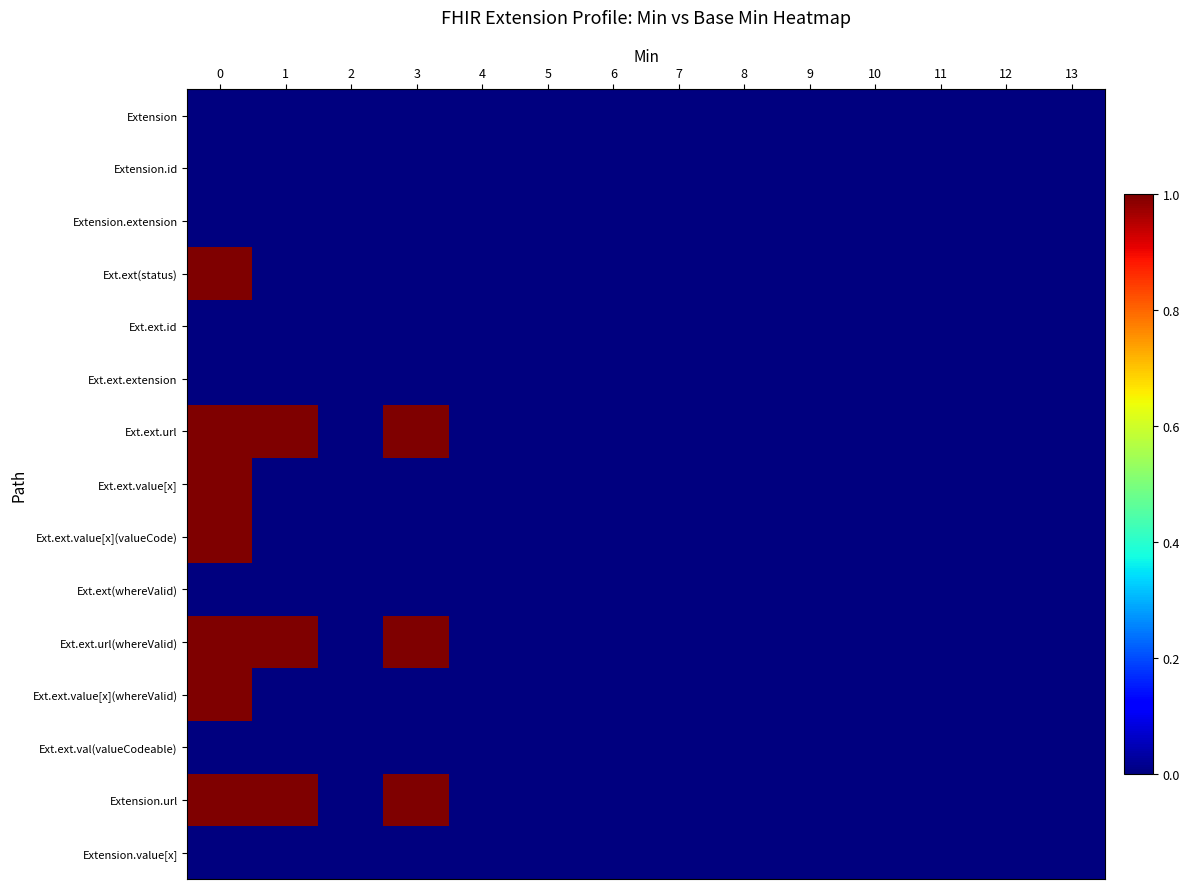

Reading left to right, extract all data points from this chart.

Extension: 0=0	1=0	2=0	3=0	4=0	5=0	6=0	7=0	8=0	9=0	10=0	11=0	12=0	13=0
Extension.id: 0=0	1=0	2=0	3=0	4=0	5=0	6=0	7=0	8=0	9=0	10=0	11=0	12=0	13=0
Extension.extension: 0=0	1=0	2=0	3=0	4=0	5=0	6=0	7=0	8=0	9=0	10=0	11=0	12=0	13=0
Ext.ext(status): 0=1	1=0	2=0	3=0	4=0	5=0	6=0	7=0	8=0	9=0	10=0	11=0	12=0	13=0
Ext.ext.id: 0=0	1=0	2=0	3=0	4=0	5=0	6=0	7=0	8=0	9=0	10=0	11=0	12=0	13=0
Ext.ext.extension: 0=0	1=0	2=0	3=0	4=0	5=0	6=0	7=0	8=0	9=0	10=0	11=0	12=0	13=0
Ext.ext.url: 0=1	1=1	2=0	3=1	4=0	5=0	6=0	7=0	8=0	9=0	10=0	11=0	12=0	13=0
Ext.ext.value[x]: 0=1	1=0	2=0	3=0	4=0	5=0	6=0	7=0	8=0	9=0	10=0	11=0	12=0	13=0
Ext.ext.value[x](valueCode): 0=1	1=0	2=0	3=0	4=0	5=0	6=0	7=0	8=0	9=0	10=0	11=0	12=0	13=0
Ext.ext(whereValid): 0=0	1=0	2=0	3=0	4=0	5=0	6=0	7=0	8=0	9=0	10=0	11=0	12=0	13=0
Ext.ext.url(whereValid): 0=1	1=1	2=0	3=1	4=0	5=0	6=0	7=0	8=0	9=0	10=0	11=0	12=0	13=0
Ext.ext.value[x](whereValid): 0=1	1=0	2=0	3=0	4=0	5=0	6=0	7=0	8=0	9=0	10=0	11=0	12=0	13=0
Ext.ext.val(valueCodeable): 0=0	1=0	2=0	3=0	4=0	5=0	6=0	7=0	8=0	9=0	10=0	11=0	12=0	13=0
Extension.url: 0=1	1=1	2=0	3=1	4=0	5=0	6=0	7=0	8=0	9=0	10=0	11=0	12=0	13=0
Extension.value[x]: 0=0	1=0	2=0	3=0	4=0	5=0	6=0	7=0	8=0	9=0	10=0	11=0	12=0	13=0